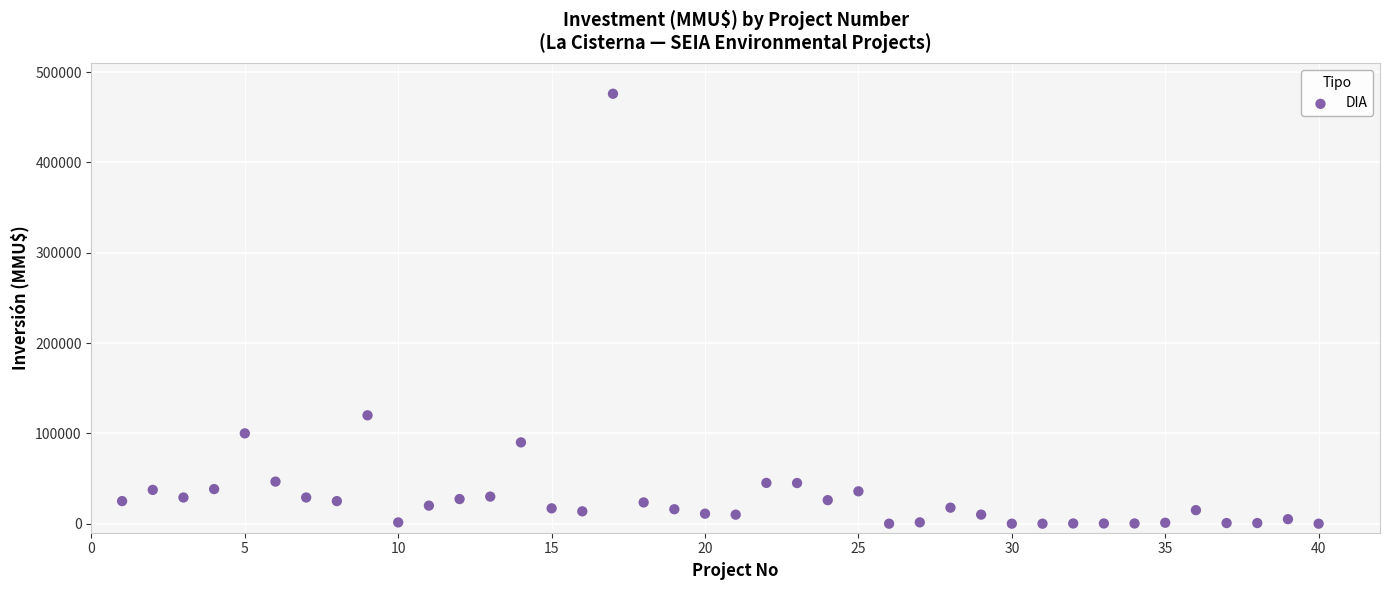

What is the range of X values (max minus min)?

39